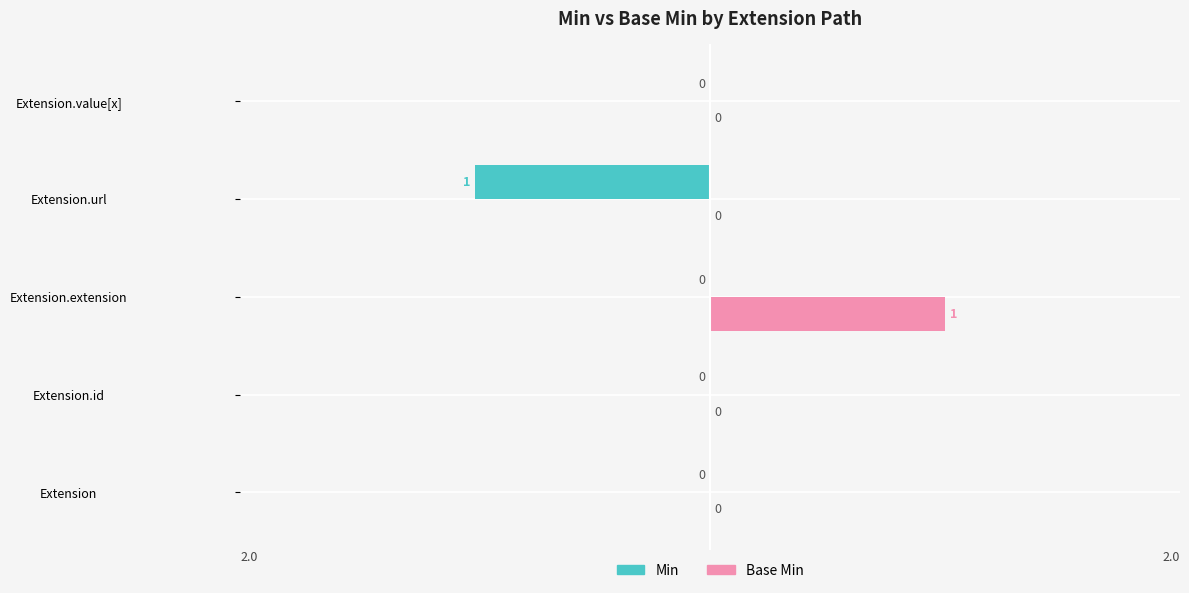

Is the value of Min at Extension.id greater than the value of Base Min at Extension.extension?

No